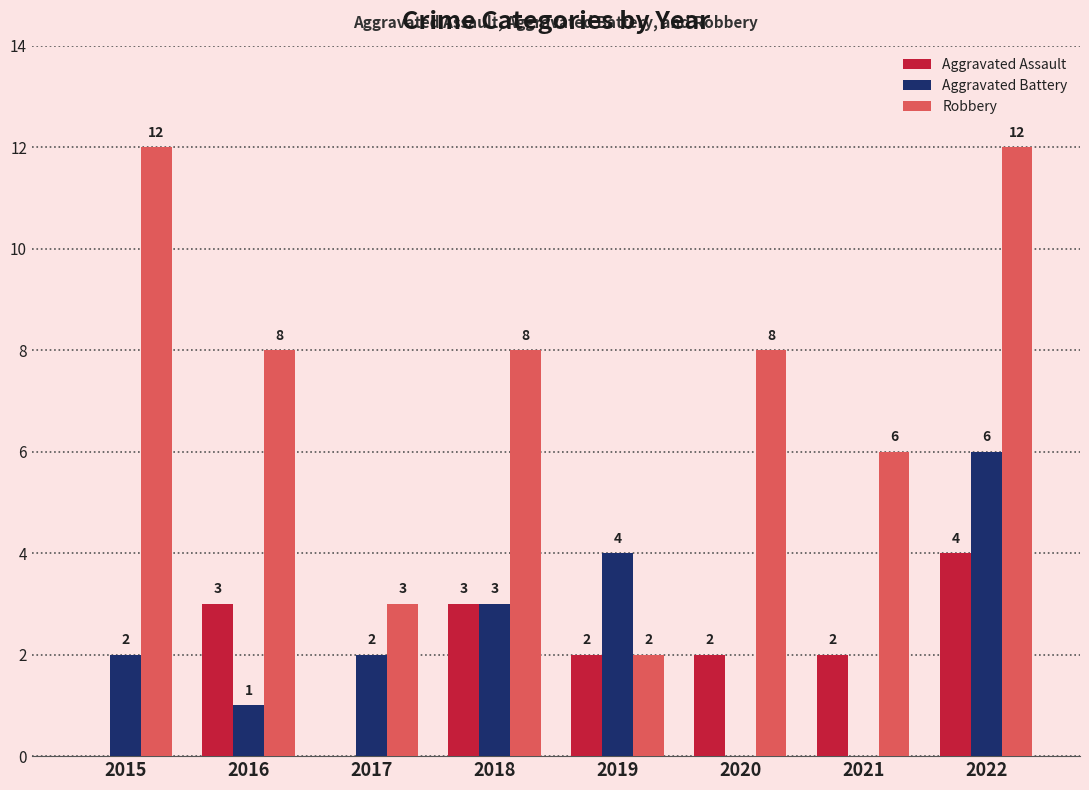

What is the spread (max minus min) of values at 2022?

8